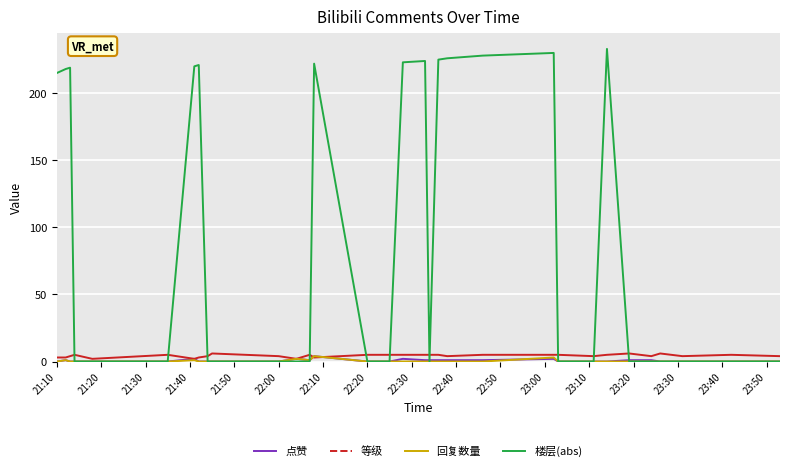

Which series has the largest total across all categories?

楼层(abs)